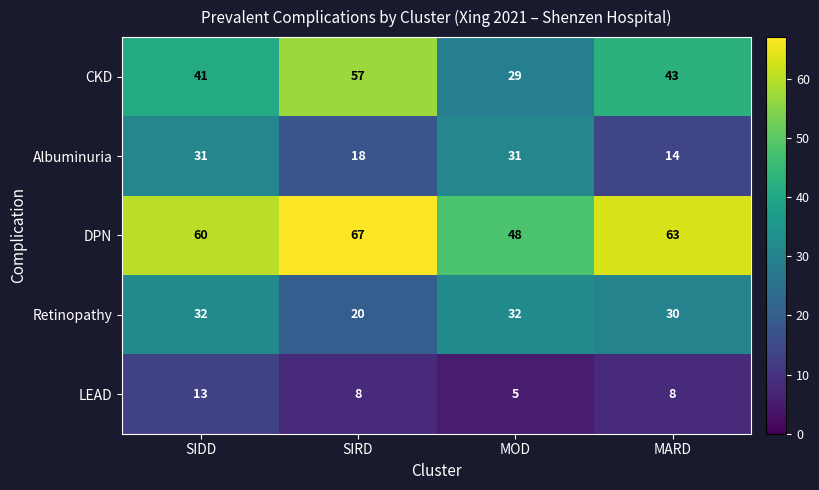

What is the difference between the DPN values at MOD and SIDD?

12